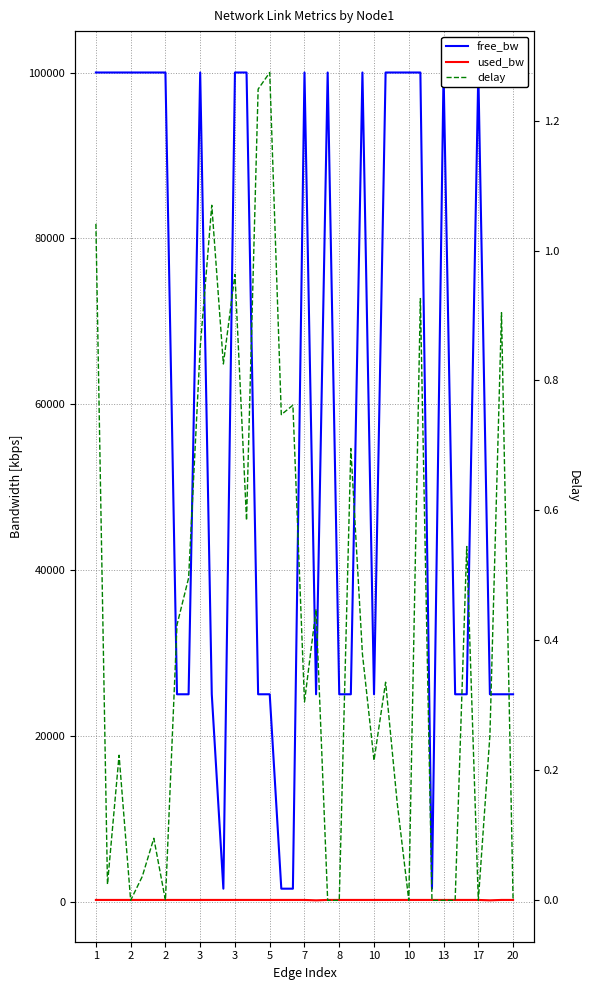

True or false: used_bw has more than 0 points higher than both neighbors.

True